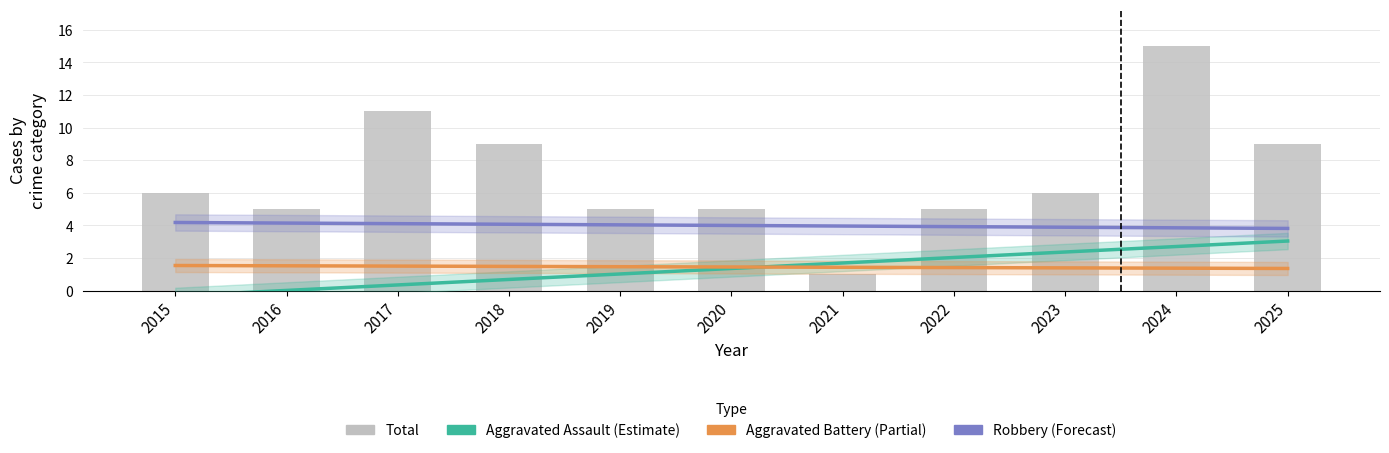

What is the total value across all series at 2016?

10.7